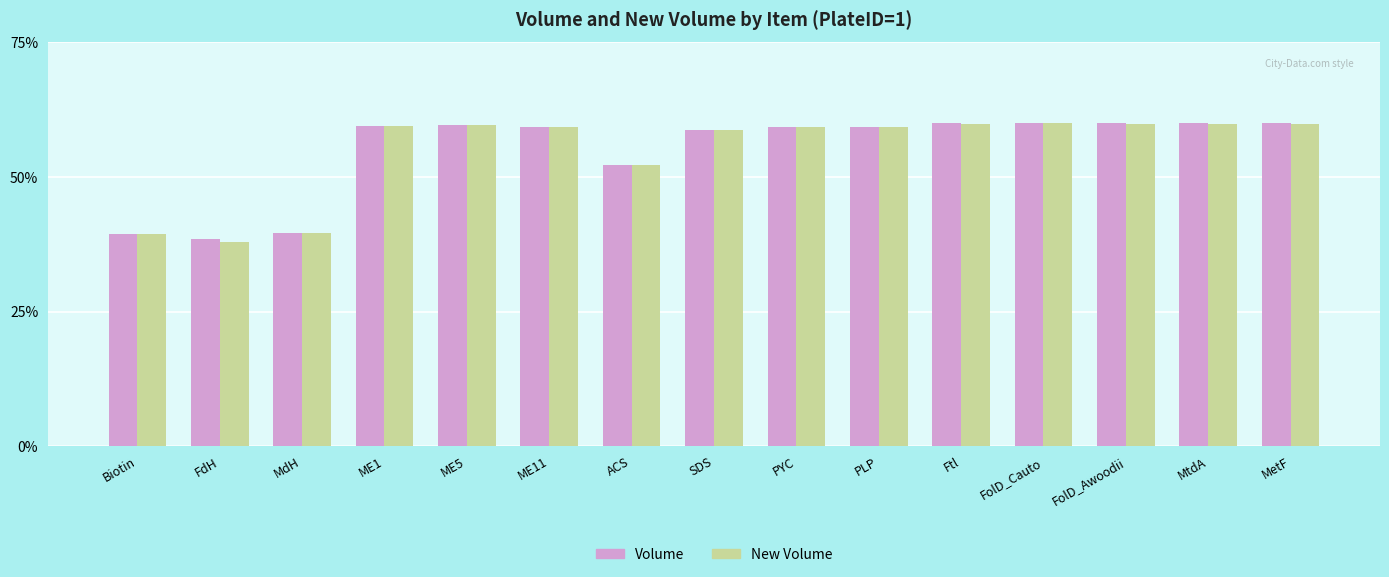

What is the label of the 5th bar from the right?

Ftl